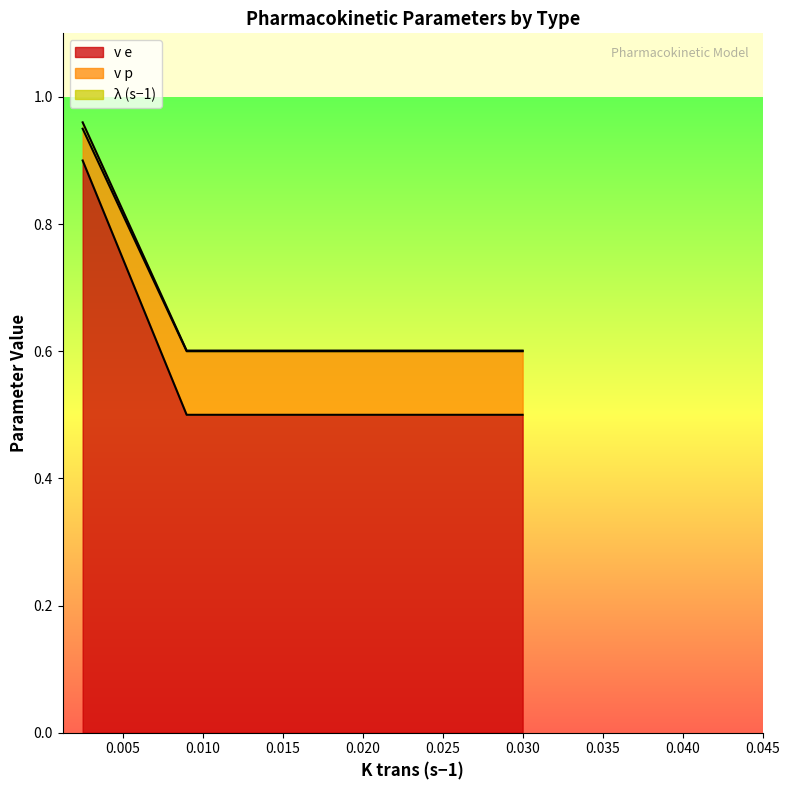

What are all the series names shown in the legend?

v e, v p, λ (s−1)